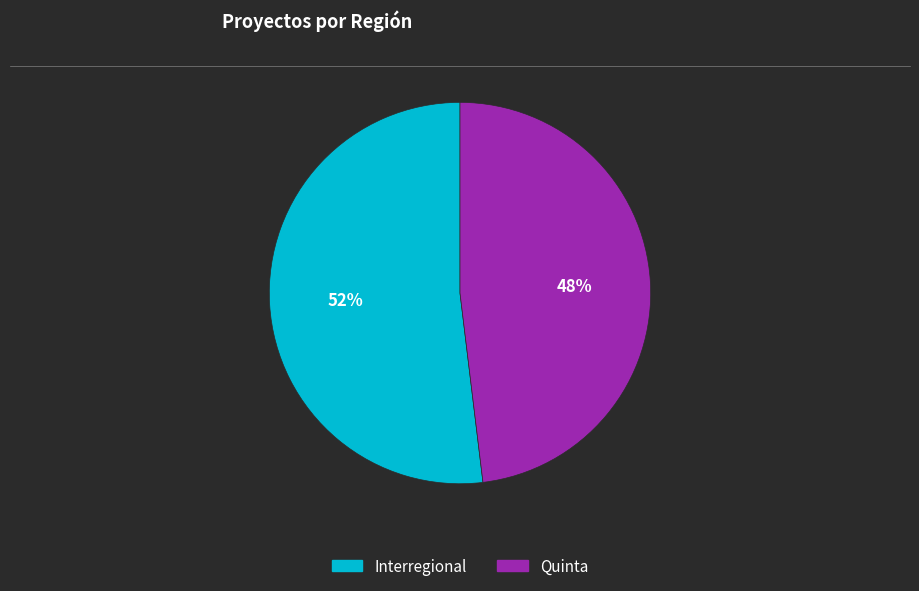

Which category has the smallest portion of the pie?

Quinta